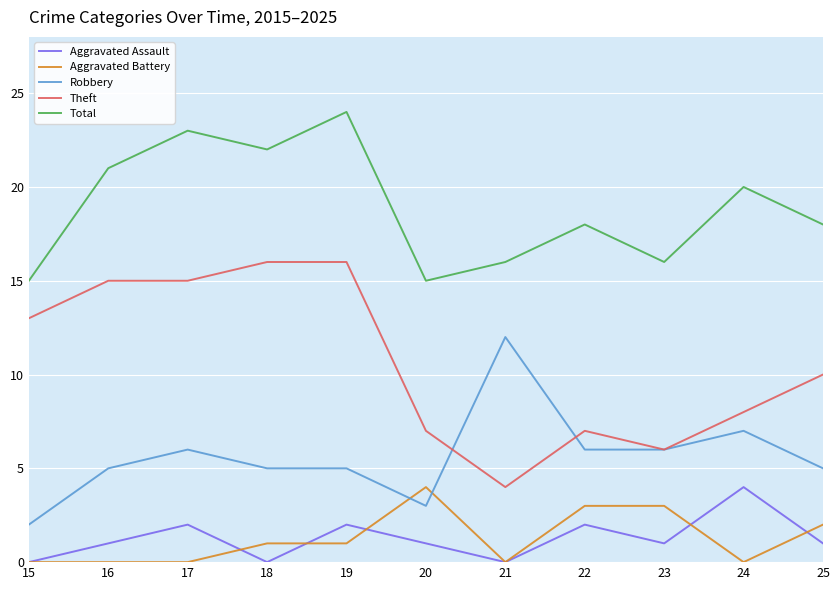

At which label does Theft first exceed 10?

15